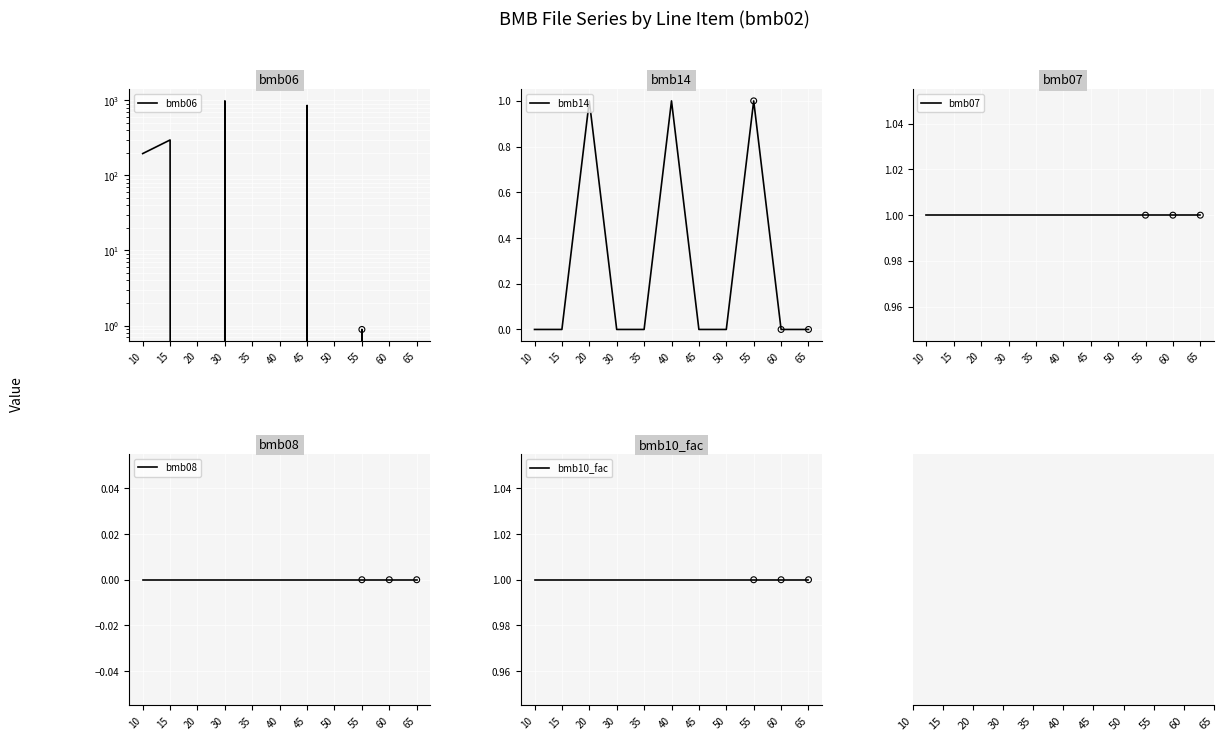

Is the value of bmb06 at 30 greater than the value of bmb07 at 20?

Yes